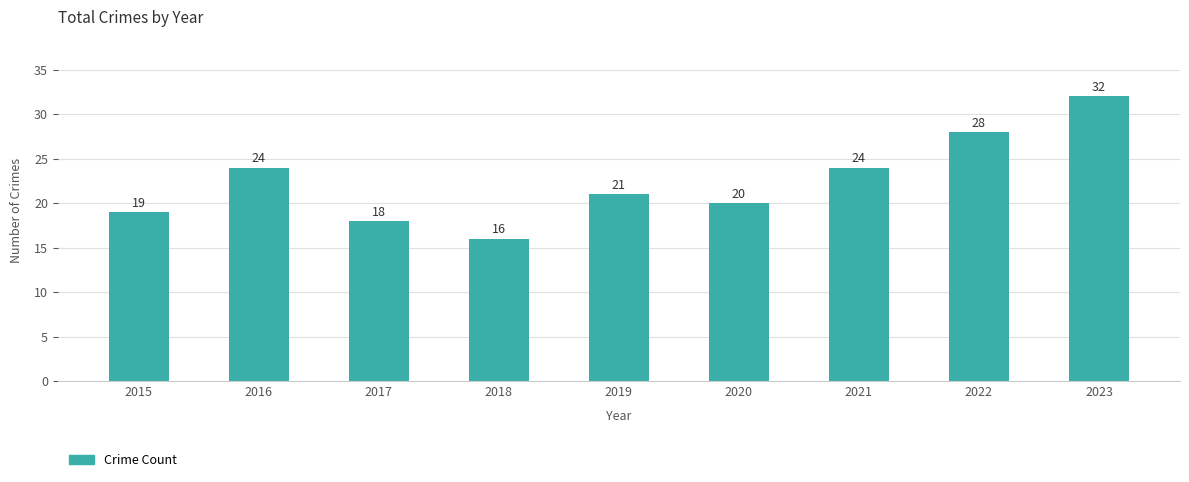

The chart shows a value of 28 at 2018. True or false?

False